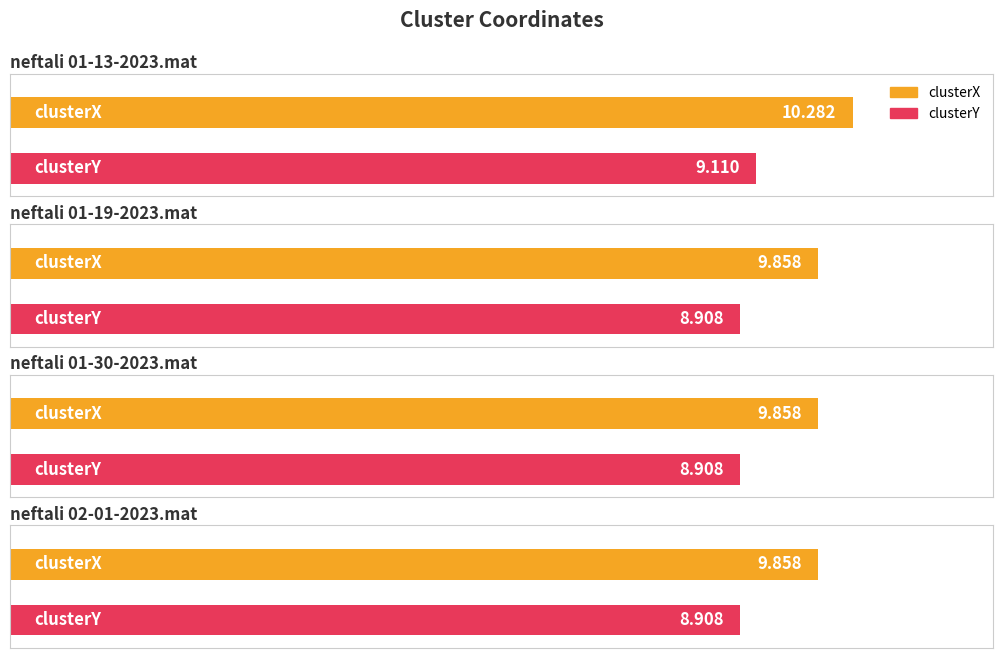

What is the sum of the clusterX values at neftali 01-30-2023.mat and neftali 01-13-2023.mat?

20.1